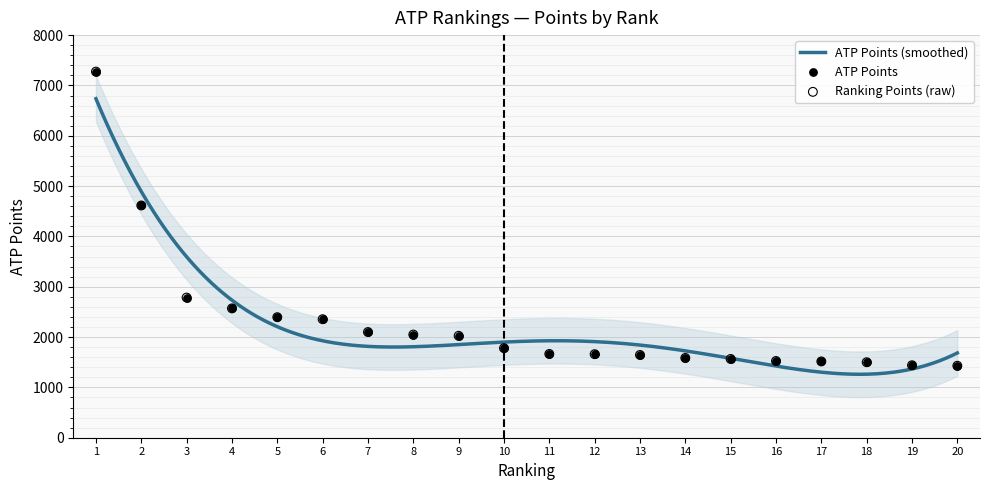

What is the maximum value for ATP Points (smoothed)?

6736.0